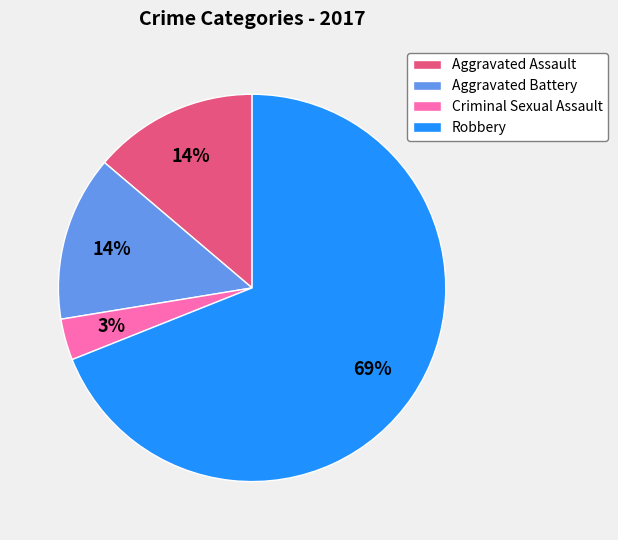

To the nearest percent, what is the combined percentage of Aggravated Battery and Robbery?

83%